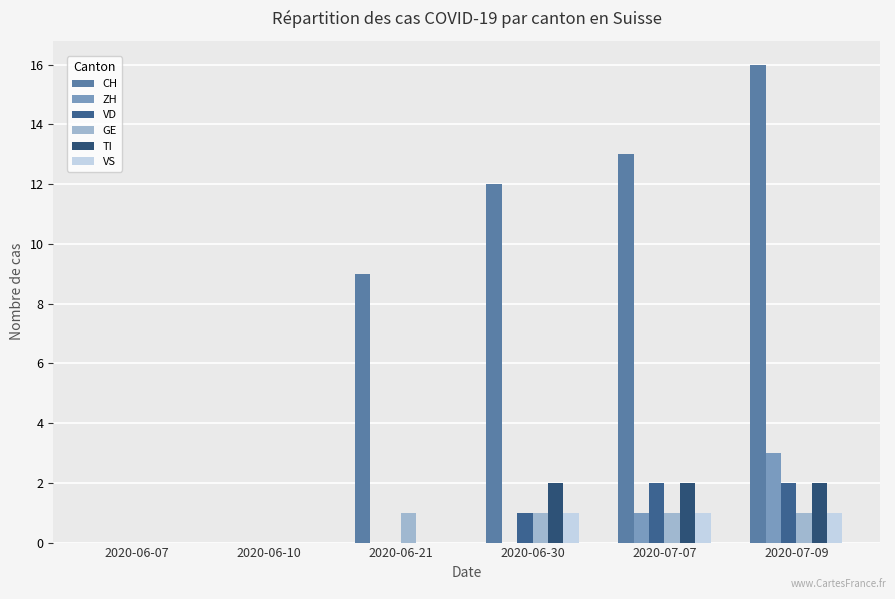

Between 2020-06-10 and 2020-06-21, which series saw the biggest shift?

CH